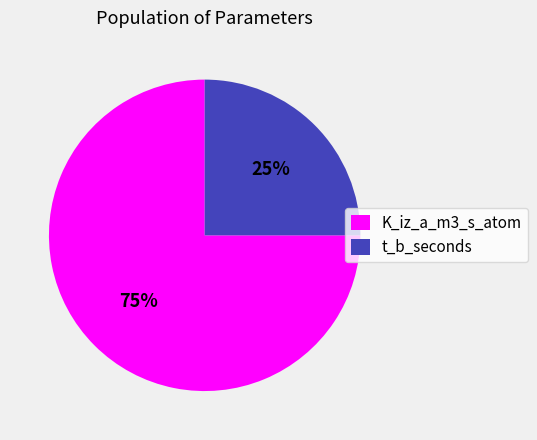

To the nearest percent, what is the average slice percentage?

50%